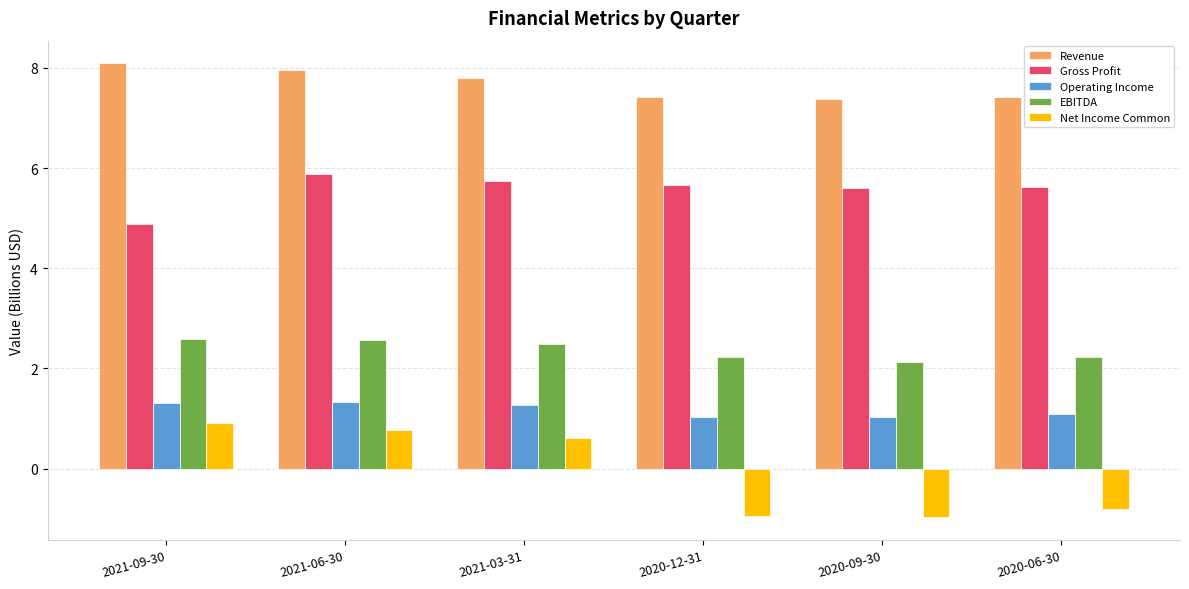

What is the sum of the Revenue values at 2021-06-30 and 2020-09-30?

15.3